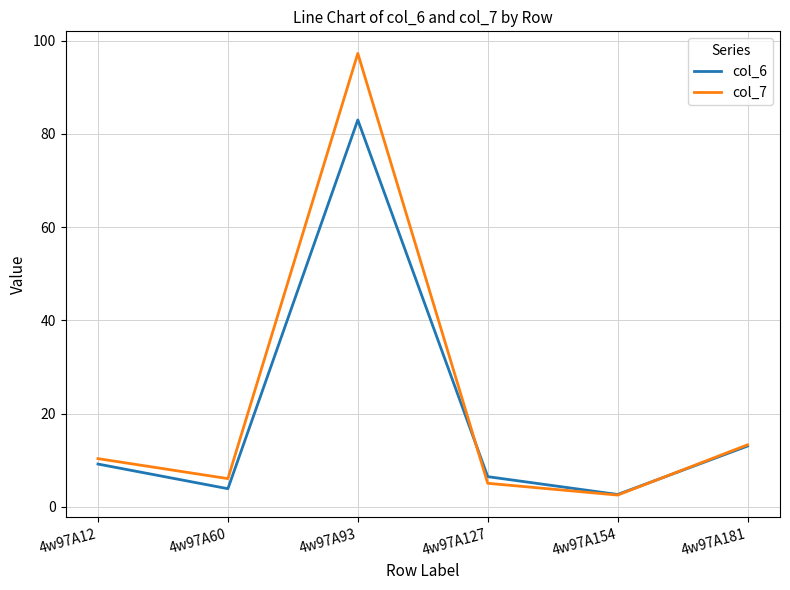

What is the sum of all col_7 values?

134.5